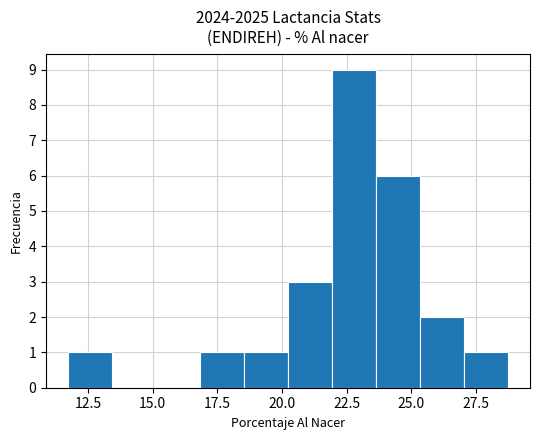

Read against the x-axis, roughly where is the centre of the tallest bar?

23.0